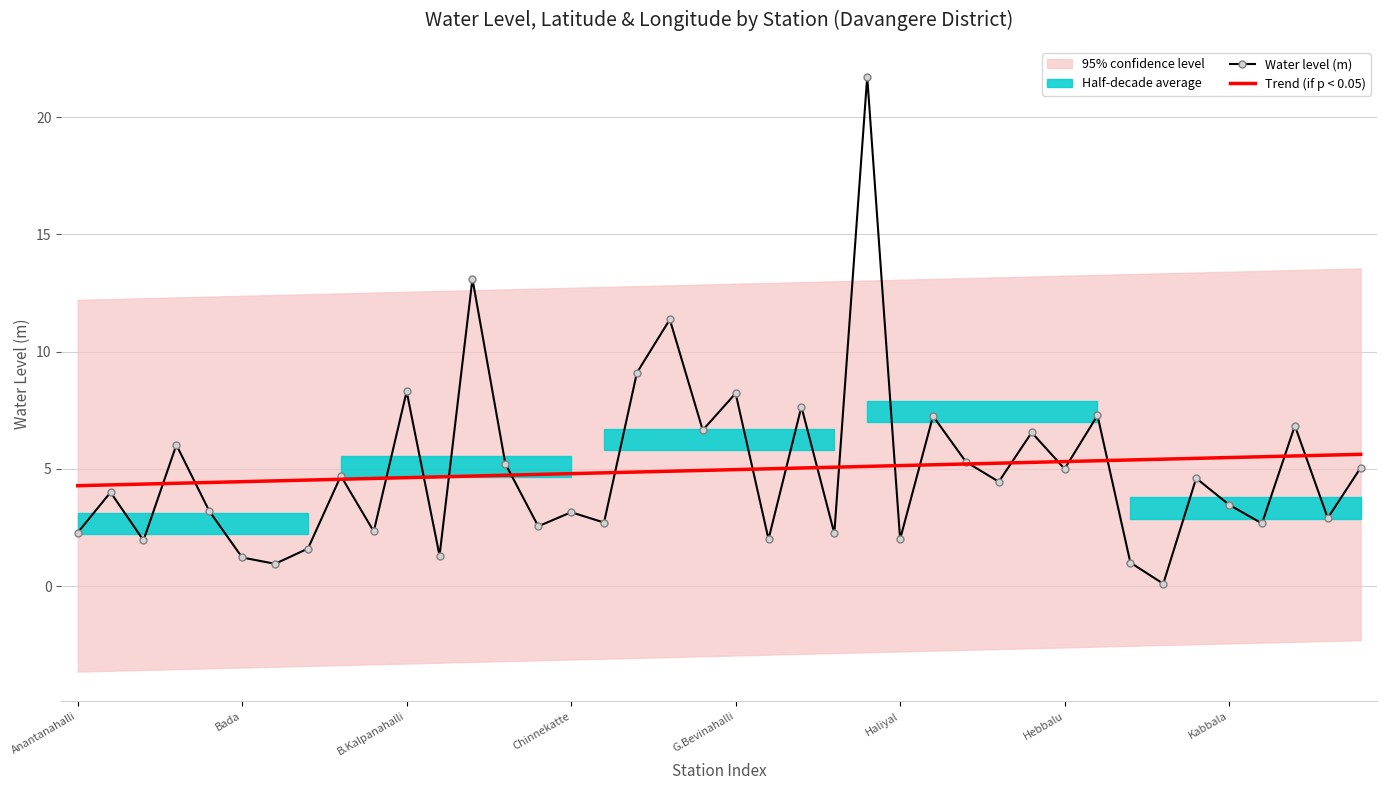

What is the maximum value for Trend (if p < 0.05)?

5.6